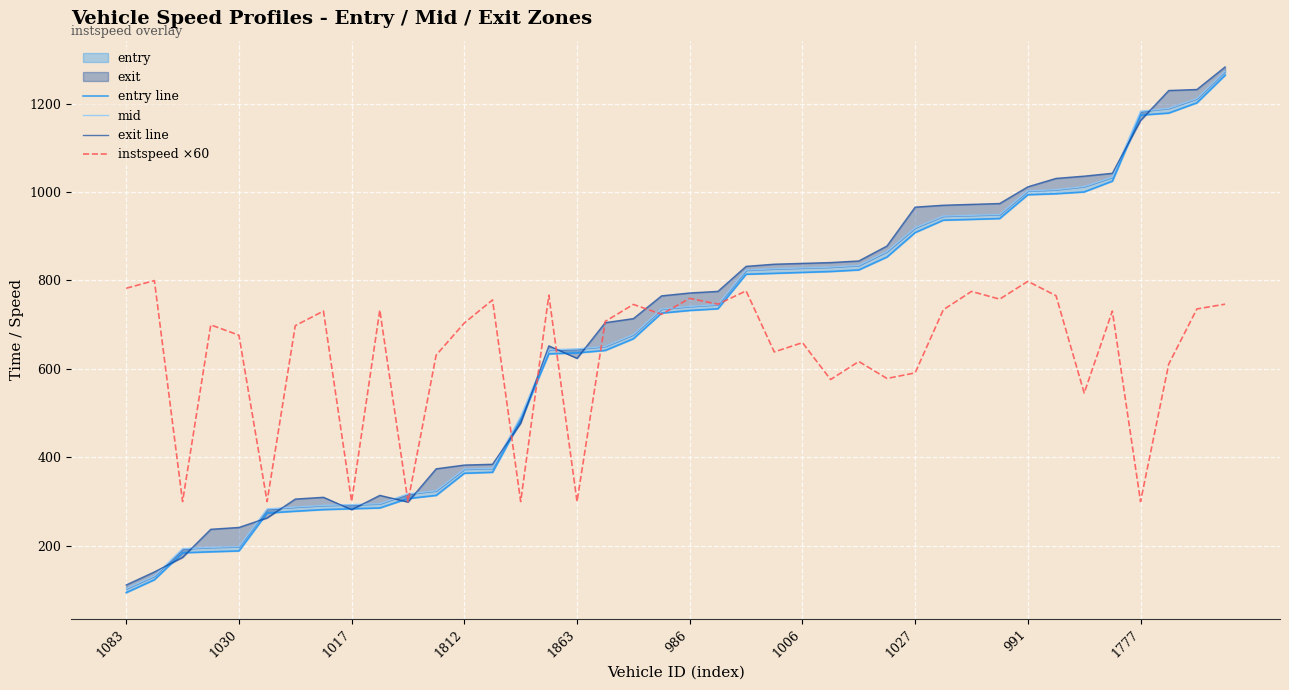

What is the difference between the entry line values at 986 and 20?

458.1